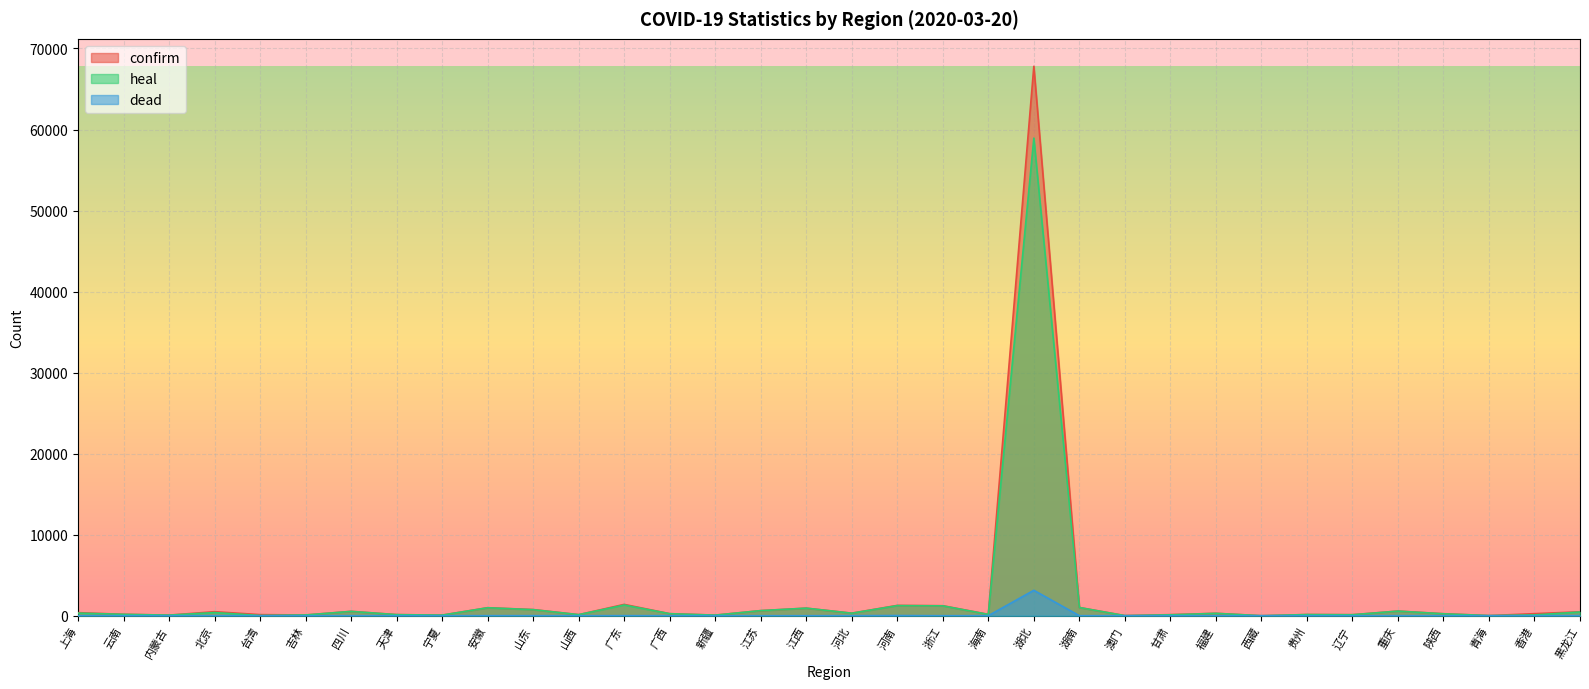

How many lines are shown in the chart?

3